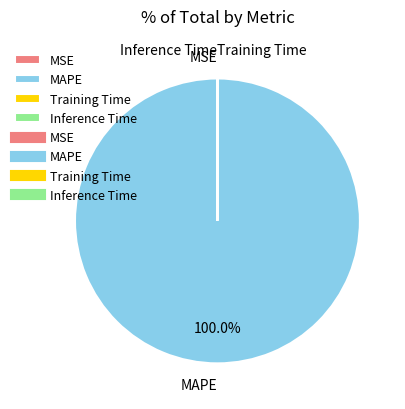

Does MAPE account for over 50% of the chart?

Yes